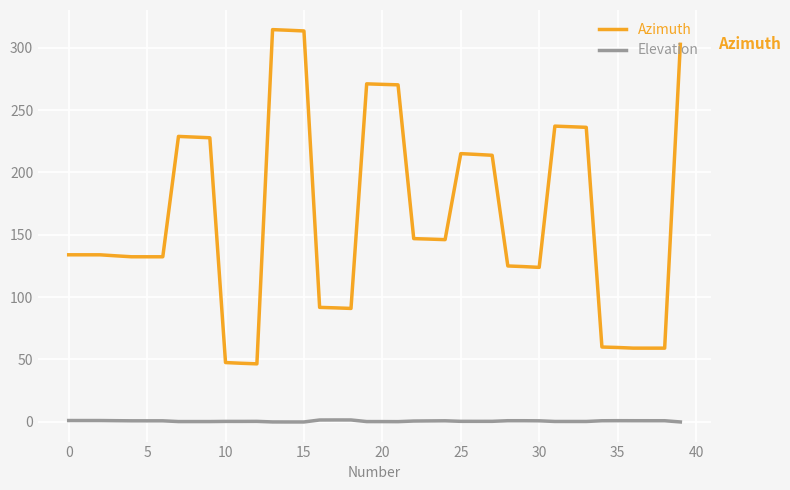

What is the greatest value displayed?

314.6